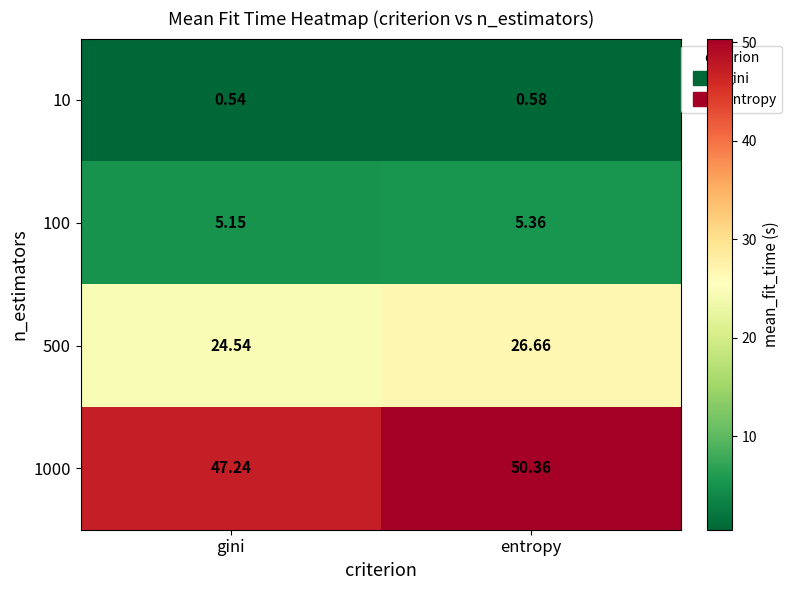

At which category is the sum across all series the highest?

entropy